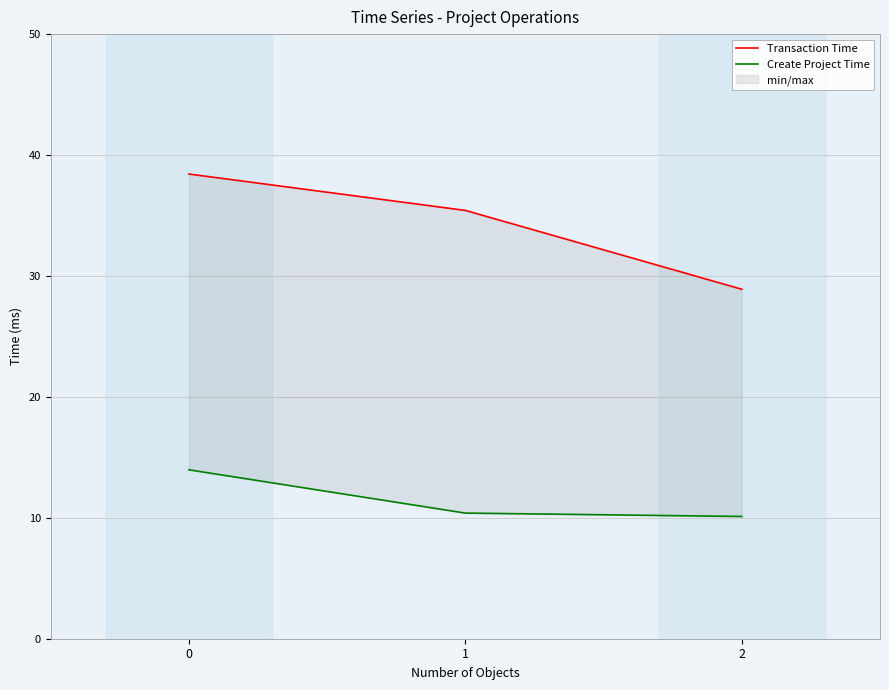

At how many categories does at least one series exceed 23?

3